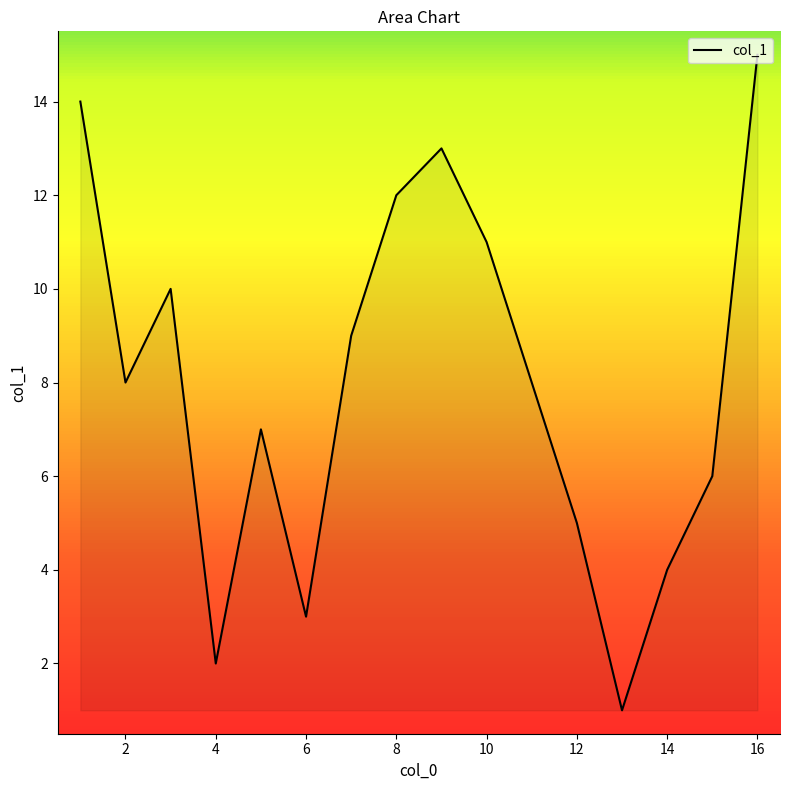

What is the difference between the maximum and minimum values?

14